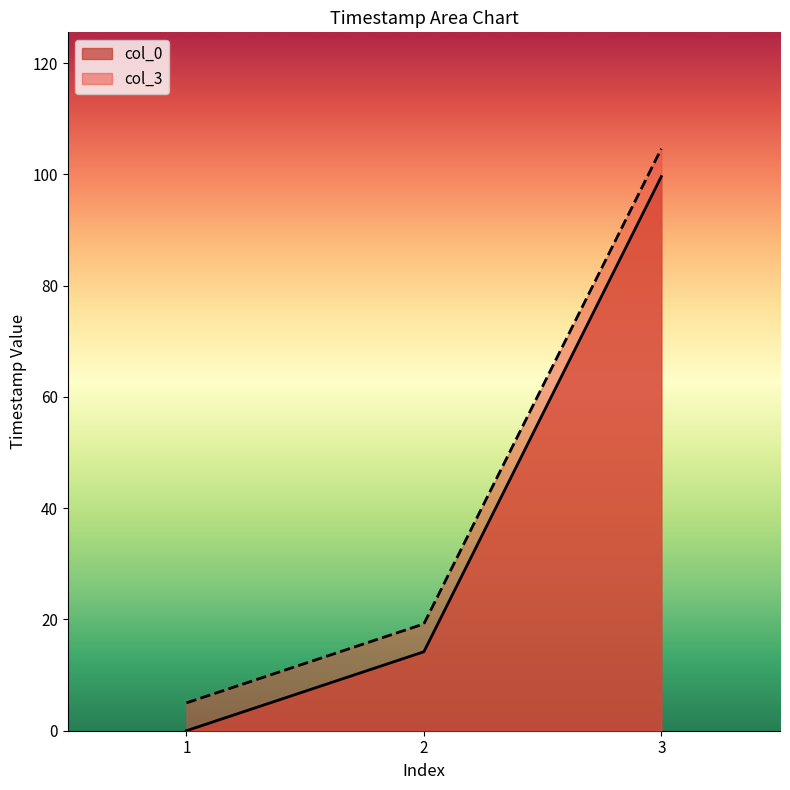

The col_3 series shows 27.5 at 2. True or false?

False